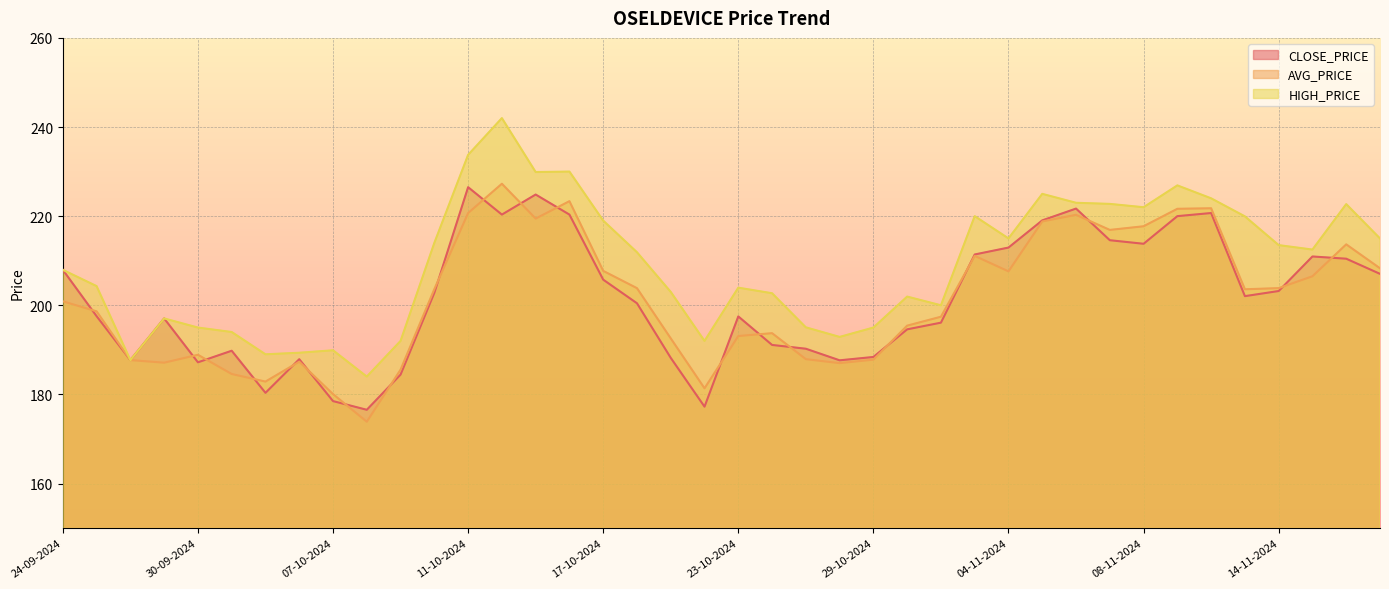

How many lines are shown in the chart?

3